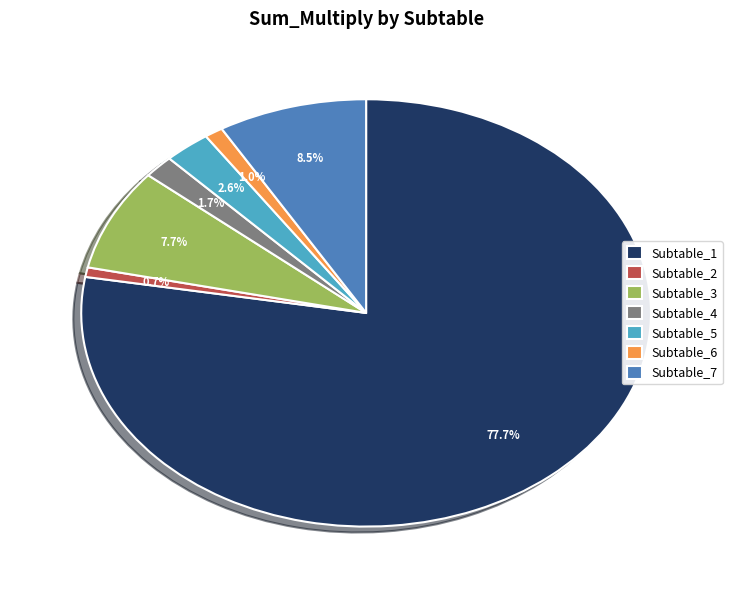

Combined, do Subtable_3 and Subtable_1 account for over 50%?

Yes